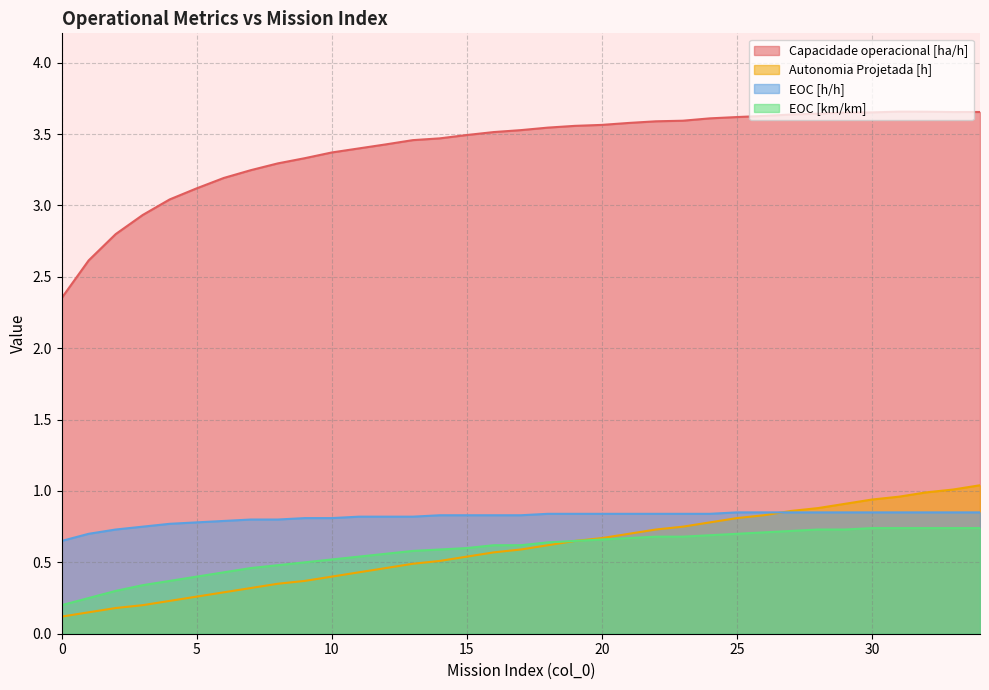

Reading left to right, list all the values displayed in this chart.

Capacidade operacional [ha/h]: 0=2.4	1=2.6	2=2.8	3=2.9	4=3.0	5=3.1	6=3.2	7=3.2	8=3.3	9=3.3	10=3.4	11=3.4	12=3.4	13=3.5	14=3.5	15=3.5	16=3.5	17=3.5	18=3.5	19=3.6	20=3.6	21=3.6	22=3.6	23=3.6	24=3.6	25=3.6	26=3.6	27=3.6	28=3.6	29=3.7	30=3.7	31=3.7	32=3.7	33=3.7	34=3.7
Autonomia Projetada [h]: 0=0.1	1=0.1	2=0.2	3=0.2	4=0.2	5=0.3	6=0.3	7=0.3	8=0.3	9=0.4	10=0.4	11=0.4	12=0.5	13=0.5	14=0.5	15=0.5	16=0.6	17=0.6	18=0.6	19=0.7	20=0.7	21=0.7	22=0.7	23=0.8	24=0.8	25=0.8	26=0.8	27=0.9	28=0.9	29=0.9	30=0.9	31=1.0	32=1.0	33=1.0	34=1.0
EOC [h/h]: 0=0.7	1=0.7	2=0.7	3=0.8	4=0.8	5=0.8	6=0.8	7=0.8	8=0.8	9=0.8	10=0.8	11=0.8	12=0.8	13=0.8	14=0.8	15=0.8	16=0.8	17=0.8	18=0.8	19=0.8	20=0.8	21=0.8	22=0.8	23=0.8	24=0.8	25=0.8	26=0.8	27=0.8	28=0.8	29=0.8	30=0.8	31=0.8	32=0.8	33=0.8	34=0.8
EOC [km/km]: 0=0.2	1=0.2	2=0.3	3=0.3	4=0.4	5=0.4	6=0.4	7=0.5	8=0.5	9=0.5	10=0.5	11=0.5	12=0.6	13=0.6	14=0.6	15=0.6	16=0.6	17=0.6	18=0.6	19=0.7	20=0.7	21=0.7	22=0.7	23=0.7	24=0.7	25=0.7	26=0.7	27=0.7	28=0.7	29=0.7	30=0.7	31=0.7	32=0.7	33=0.7	34=0.7